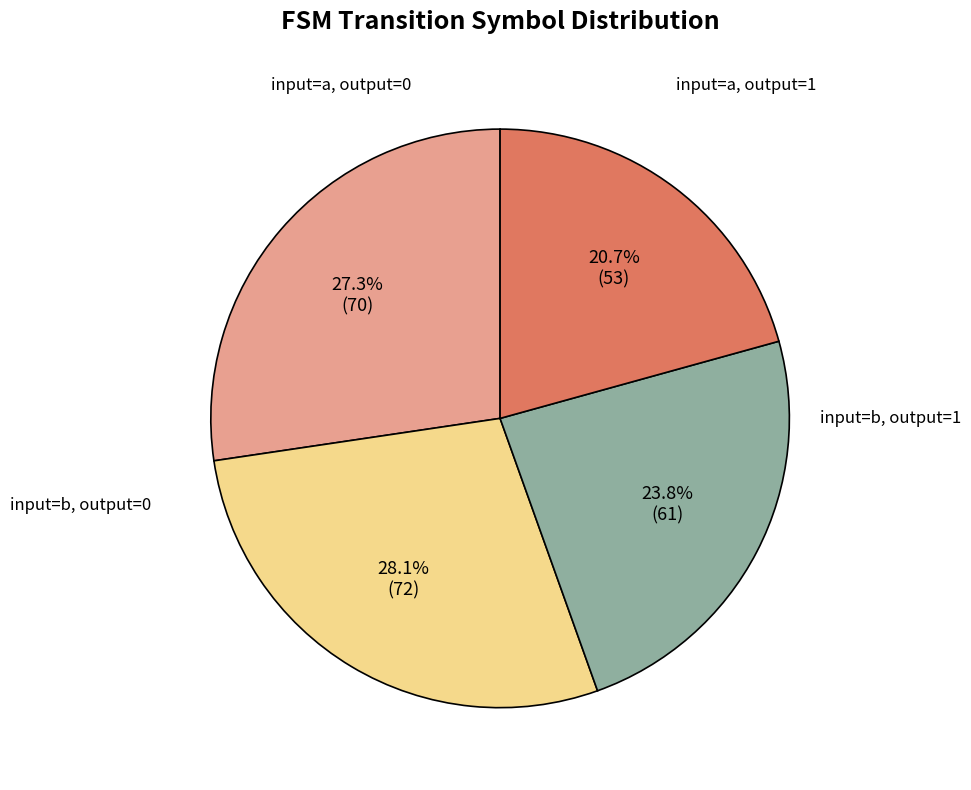

Is there a majority slice in this chart?

No